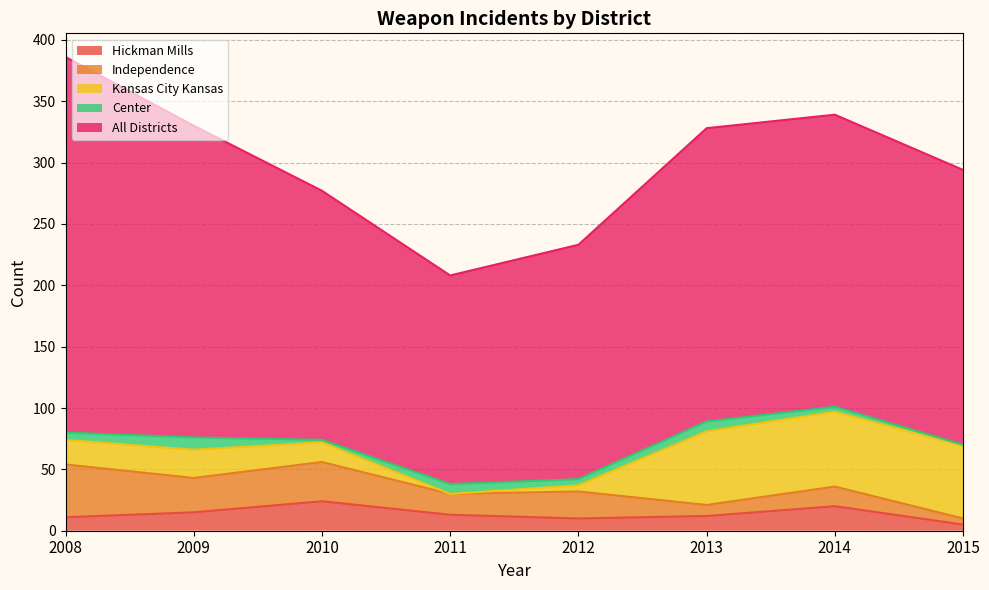

Does the chart display data point markers on the line(s)?

No